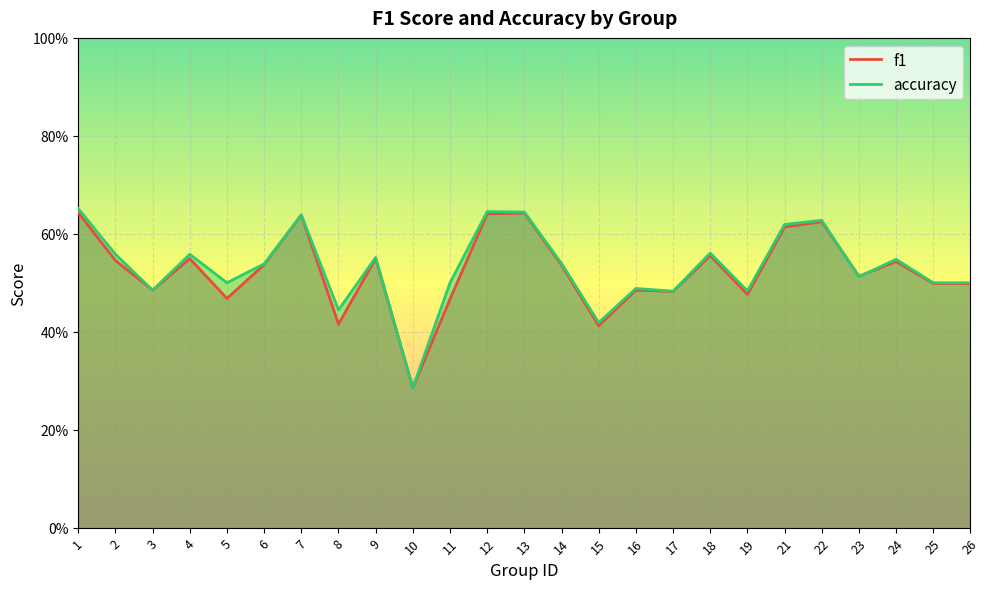

True or false: accuracy has a value of 0.1 at 17.

False